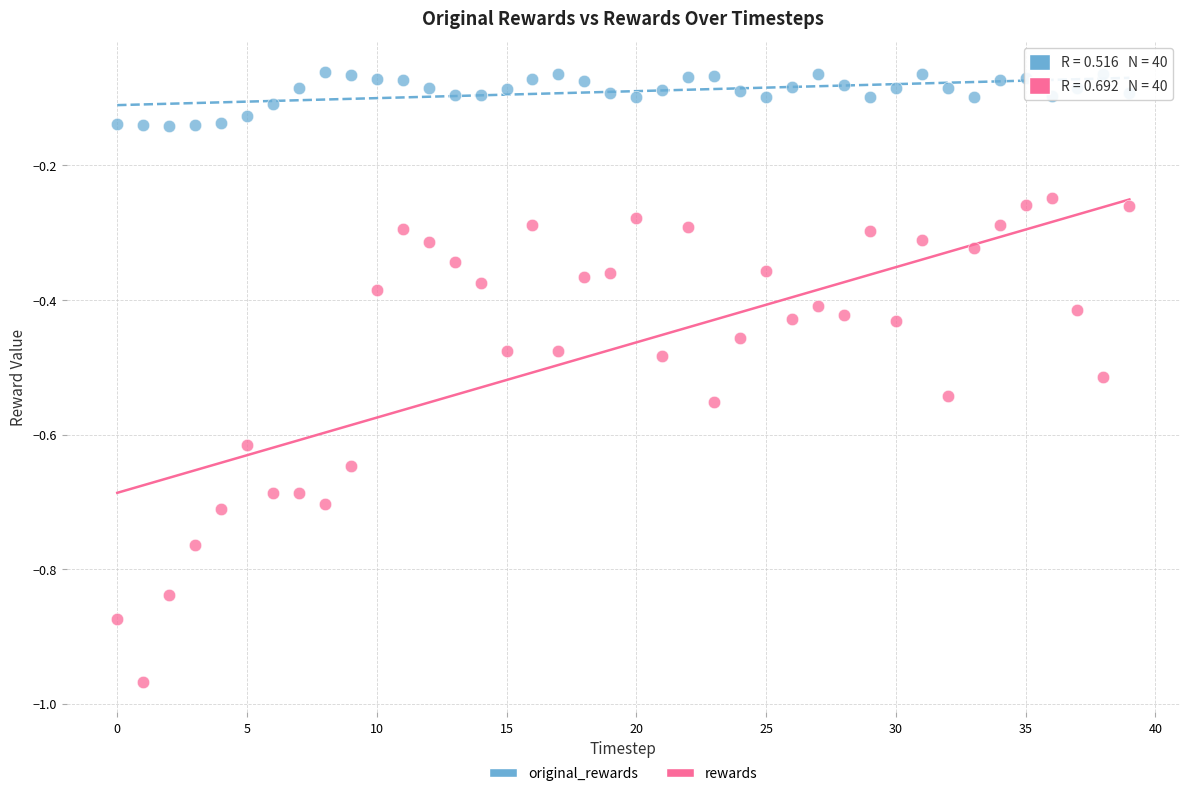

What are all the series names shown in the legend?

original_rewards, rewards